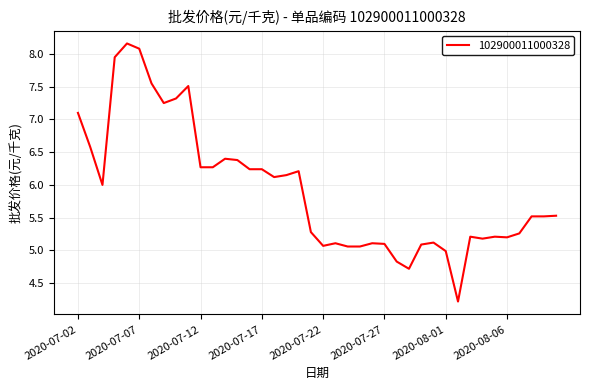

What is the greatest value displayed?

8.2